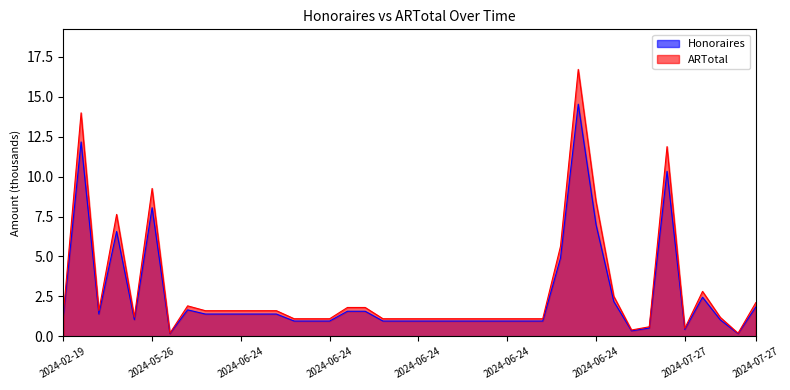

Which has a higher value, 2024-07-27 or 2024-07-27?

2024-07-27